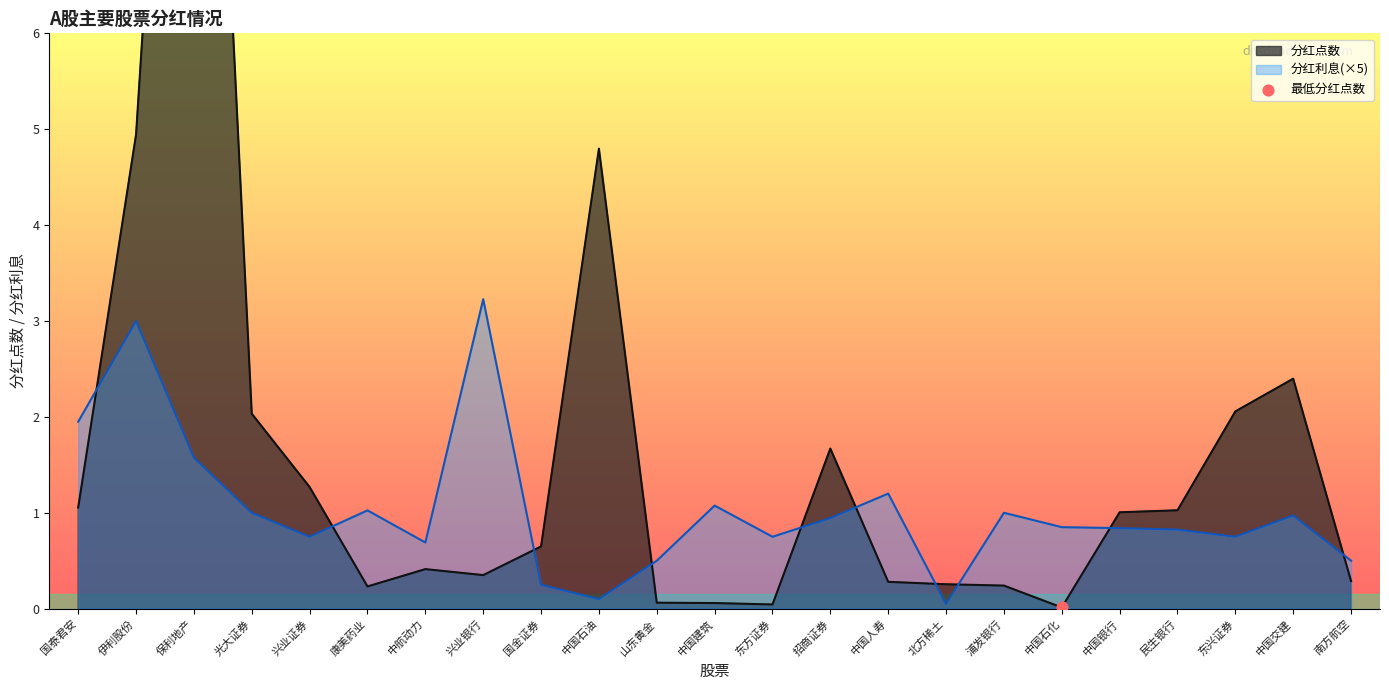

Which series reaches the minimum Y coordinate?

分红点数